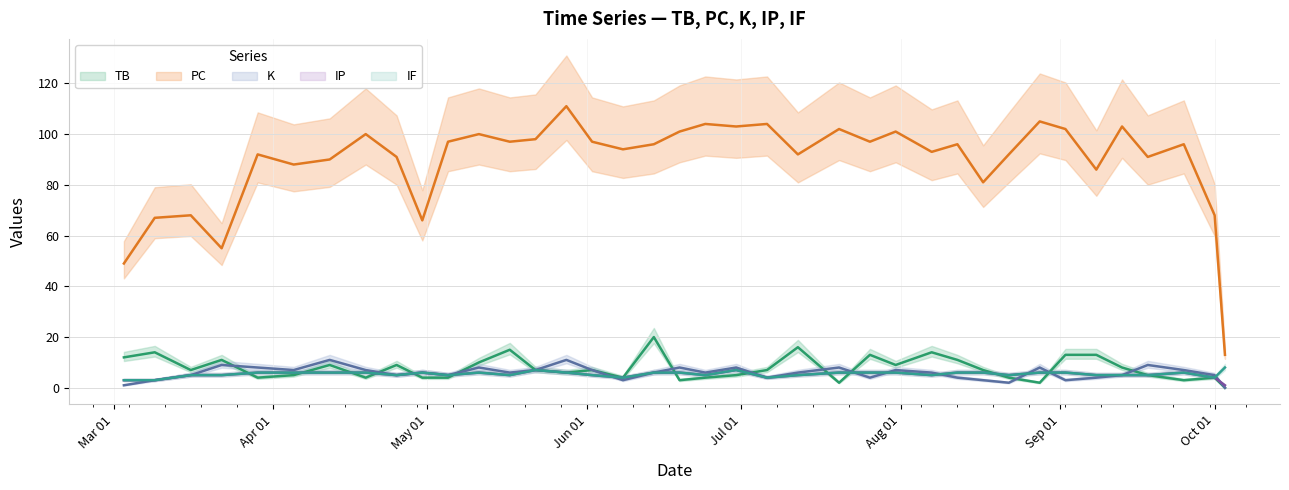

Reading right to left, list all the values displayed in this chart.

TB: 37=12	36=14	35=7	34=11	33=4	32=5	31=9	30=4	29=9	28=4	27=4	26=10	25=15	24=7	23=6	22=7	21=4	20=20	19=3	18=4	17=5	16=7	15=16	14=2	13=13	12=9	11=14	10=11	9=7	8=4	7=2	6=13	5=13	4=8	3=5	2=3	1=4	0=0
PC: 37=49	36=67	35=68	34=55	33=92	32=88	31=90	30=100	29=91	28=66	27=97	26=100	25=97	24=98	23=111	22=97	21=94	20=96	19=101	18=104	17=103	16=104	15=92	14=102	13=97	12=101	11=93	10=96	9=81	8=92	7=105	6=102	5=86	4=103	3=91	2=96	1=68	0=13
K: 37=1	36=3	35=5	34=9	33=8	32=7	31=11	30=7	29=5	28=6	27=5	26=8	25=6	24=7	23=11	22=7	21=3	20=6	19=8	18=6	17=8	16=4	15=6	14=8	13=4	12=7	11=6	10=4	9=3	8=2	7=8	6=3	5=4	4=5	3=9	2=7	1=5	0=0
IP: 37=3	36=3	35=5	34=5	33=6	32=6	31=6	30=6	29=5	28=6	27=5	26=6	25=5	24=7	23=6	22=5	21=4	20=6	19=6	18=5	17=7	16=4	15=5	14=6	13=6	12=6	11=5	10=6	9=6	8=5	7=6	6=6	5=5	4=5	3=5	2=6	1=4	0=1
IF: 37=3	36=3	35=5	34=5	33=6	32=6	31=6	30=6	29=5	28=6	27=5	26=6	25=5	24=7	23=6	22=5	21=4	20=6	19=6	18=5	17=7	16=4	15=5	14=6	13=6	12=6	11=5	10=6	9=6	8=5	7=6	6=6	5=5	4=5	3=5	2=6	1=4	0=8